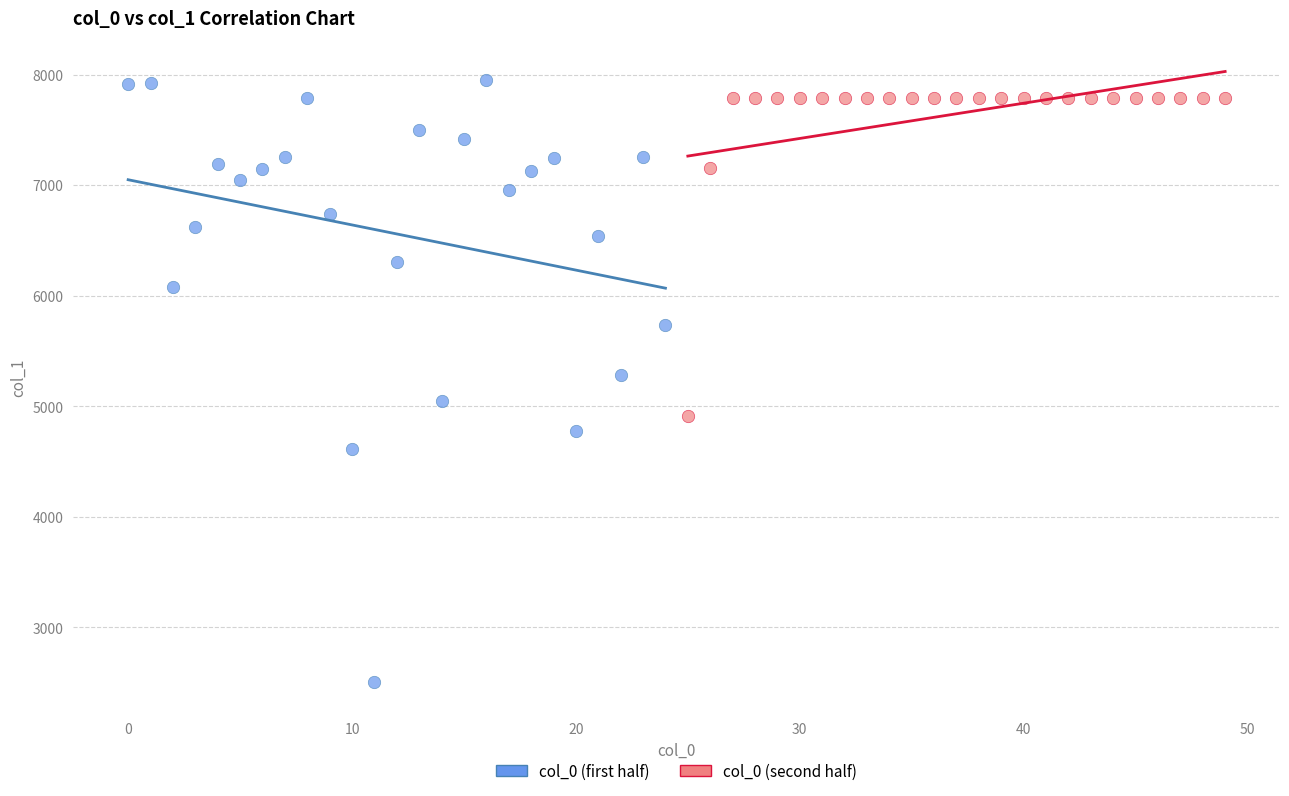

Which series has the largest Y range (max minus min)?

col_0 (first half)